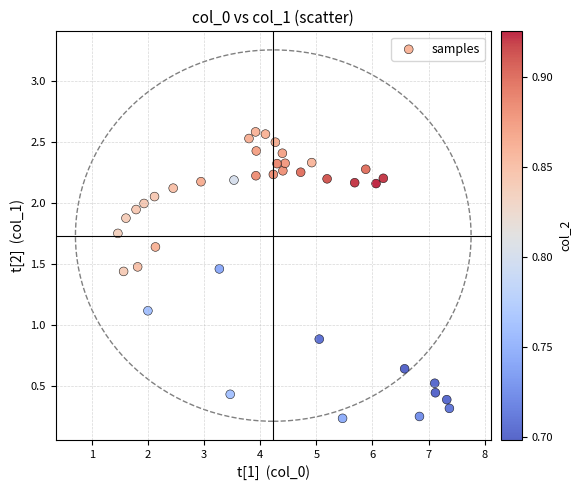

What is the range of X values (max minus min)?

5.9